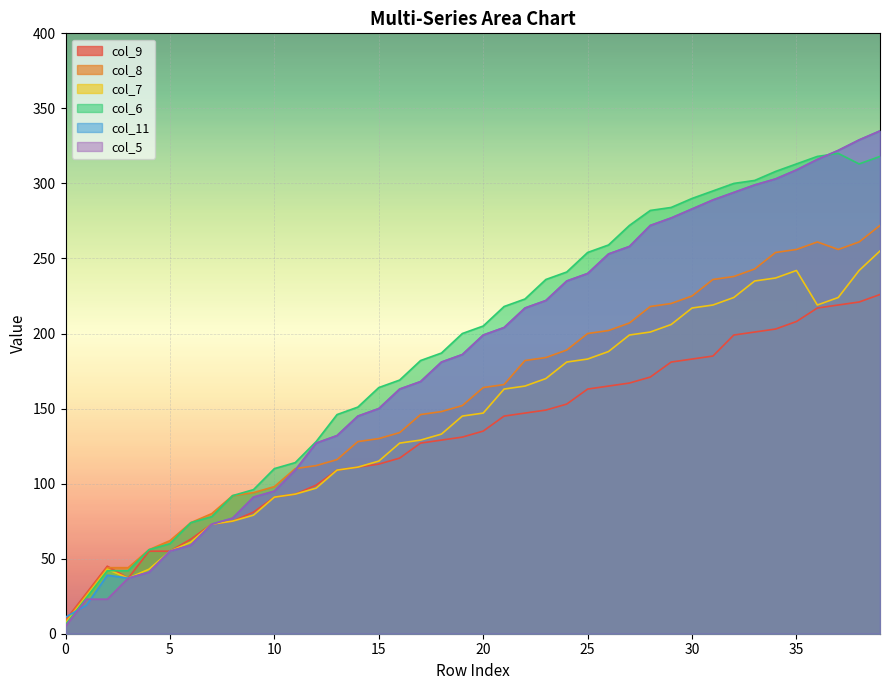

Reading left to right, what are all the values shown in this chart?

col_9: 0=9	1=27	2=45	3=37	4=55	5=55	6=63	7=73	8=75	9=81	10=91	11=93	12=99	13=109	14=111	15=113	16=117	17=127	18=129	19=131	20=135	21=145	22=147	23=149	24=153	25=163	26=165	27=167	28=171	29=181	30=183	31=185	32=199	33=201	34=203	35=208	36=217	37=219	38=221	39=226
col_8: 0=8	1=26	2=44	3=44	4=56	5=62	6=74	7=80	8=92	9=94	10=98	11=110	12=112	13=116	14=128	15=130	16=134	17=146	18=148	19=152	20=164	21=166	22=182	23=184	24=189	25=200	26=202	27=207	28=218	29=220	30=225	31=236	32=238	33=243	34=254	35=256	36=261	37=256	38=261	39=272
col_7: 0=7	1=25	2=43	3=37	4=43	5=55	6=61	7=73	8=75	9=79	10=91	11=93	12=97	13=109	14=111	15=115	16=127	17=129	18=133	19=145	20=147	21=163	22=165	23=170	24=181	25=183	26=188	27=199	28=201	29=206	30=217	31=219	32=224	33=235	34=237	35=242	36=219	37=224	38=242	39=255
col_6: 0=6	1=24	2=42	3=42	4=56	5=60	6=74	7=78	8=92	9=96	10=110	11=114	12=128	13=146	14=151	15=164	16=169	17=182	18=187	19=200	20=205	21=218	22=223	23=236	24=241	25=254	26=259	27=272	28=282	29=284	30=290	31=295	32=300	33=302	34=308	35=313	36=318	37=320	38=313	39=318
col_11: 0=11	1=19	2=39	3=37	4=41	5=55	6=59	7=73	8=77	9=91	10=95	11=109	12=127	13=132	14=145	15=150	16=163	17=168	18=181	19=186	20=199	21=204	22=217	23=222	24=235	25=240	26=253	27=258	28=272	29=277	30=283	31=289	32=294	33=299	34=303	35=309	36=316	37=322	38=329	39=335
col_5: 0=5	1=23	2=23	3=37	4=41	5=55	6=59	7=73	8=77	9=91	10=95	11=109	12=127	13=132	14=145	15=150	16=163	17=168	18=181	19=186	20=199	21=204	22=217	23=222	24=235	25=240	26=253	27=258	28=272	29=277	30=283	31=289	32=294	33=299	34=303	35=309	36=316	37=322	38=329	39=335